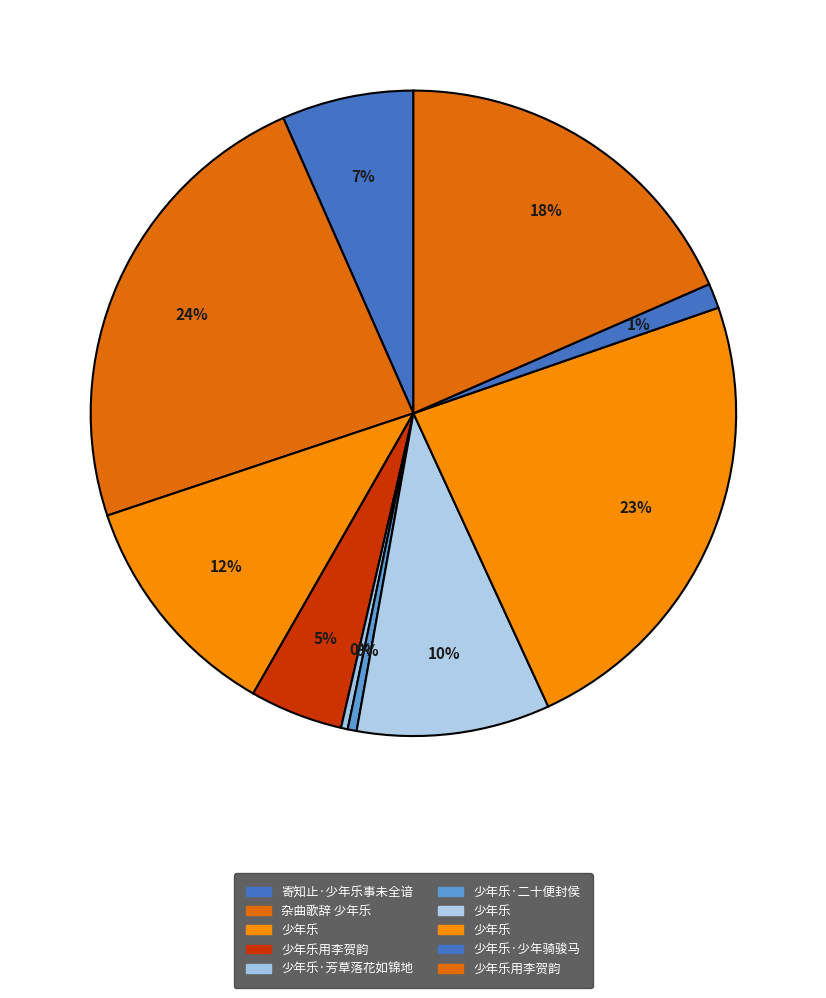

How many slices are in this pie chart?

10